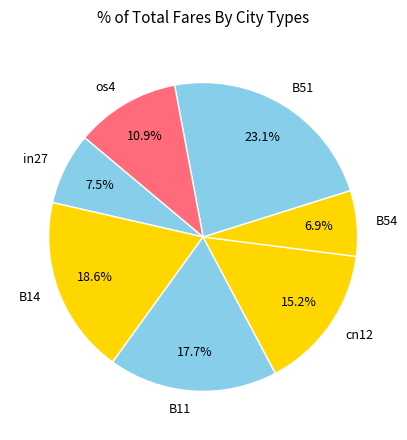

Between os4 and B11, which is larger?

B11